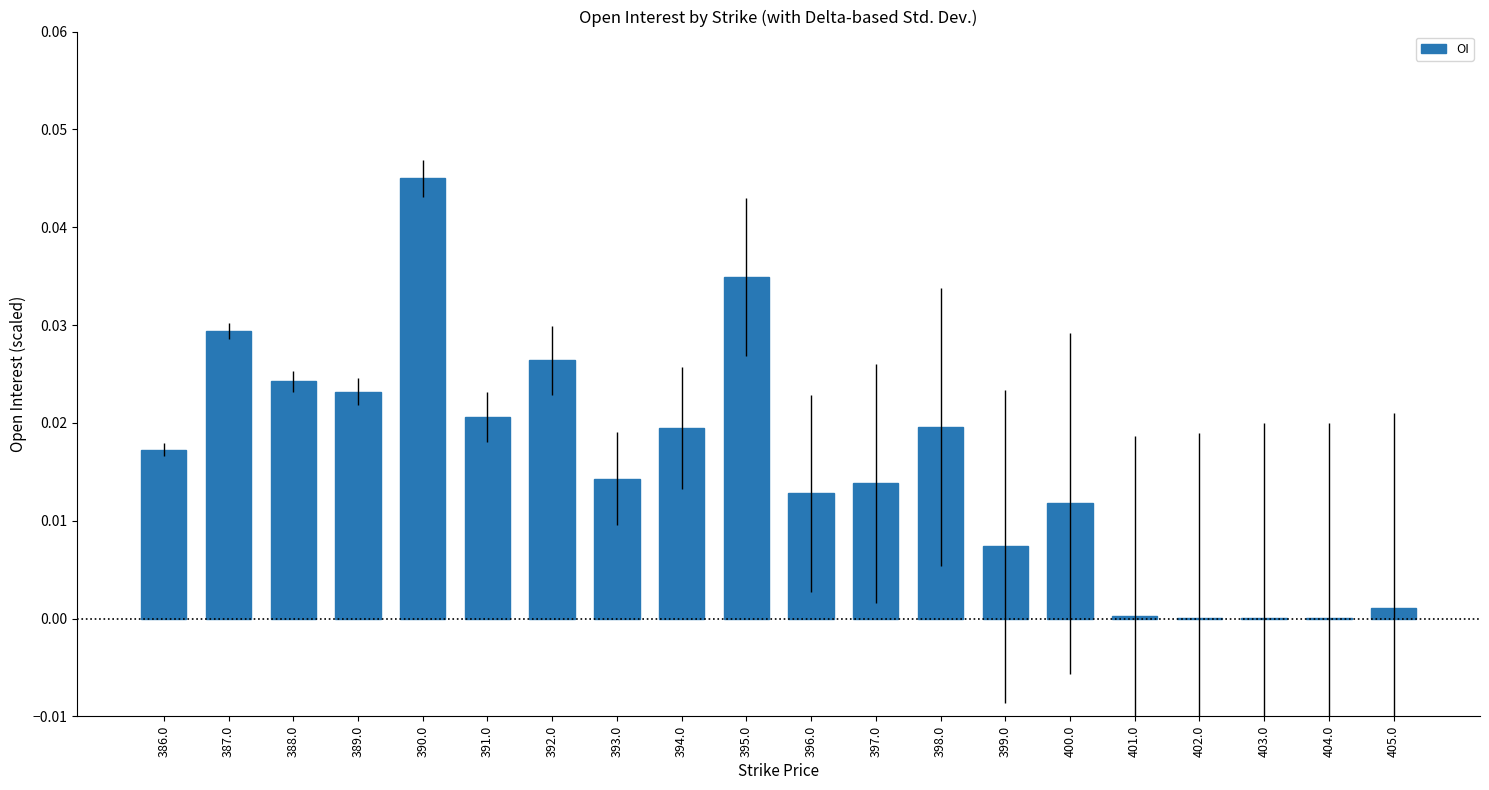

What is the sum of all values?

0.3